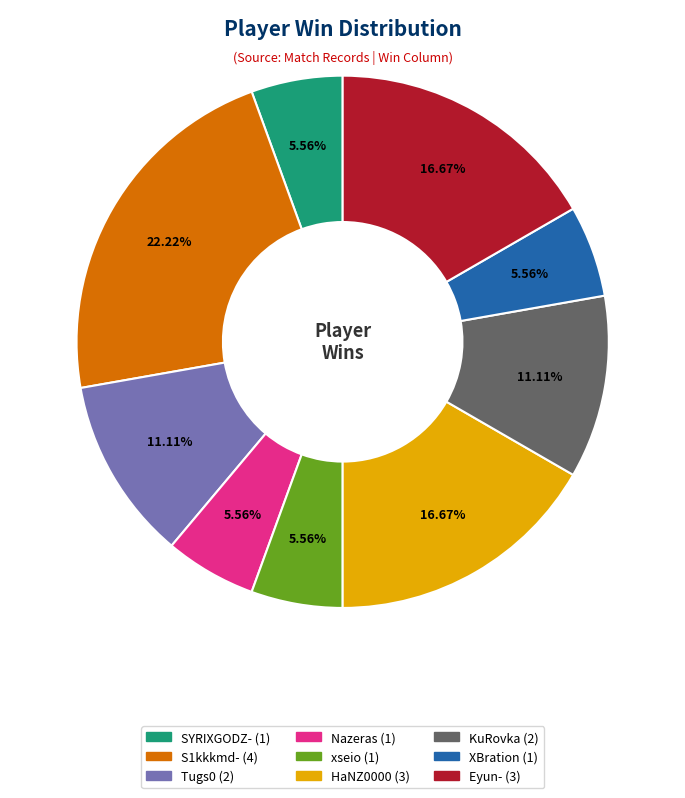

Does any single category account for the majority?

No